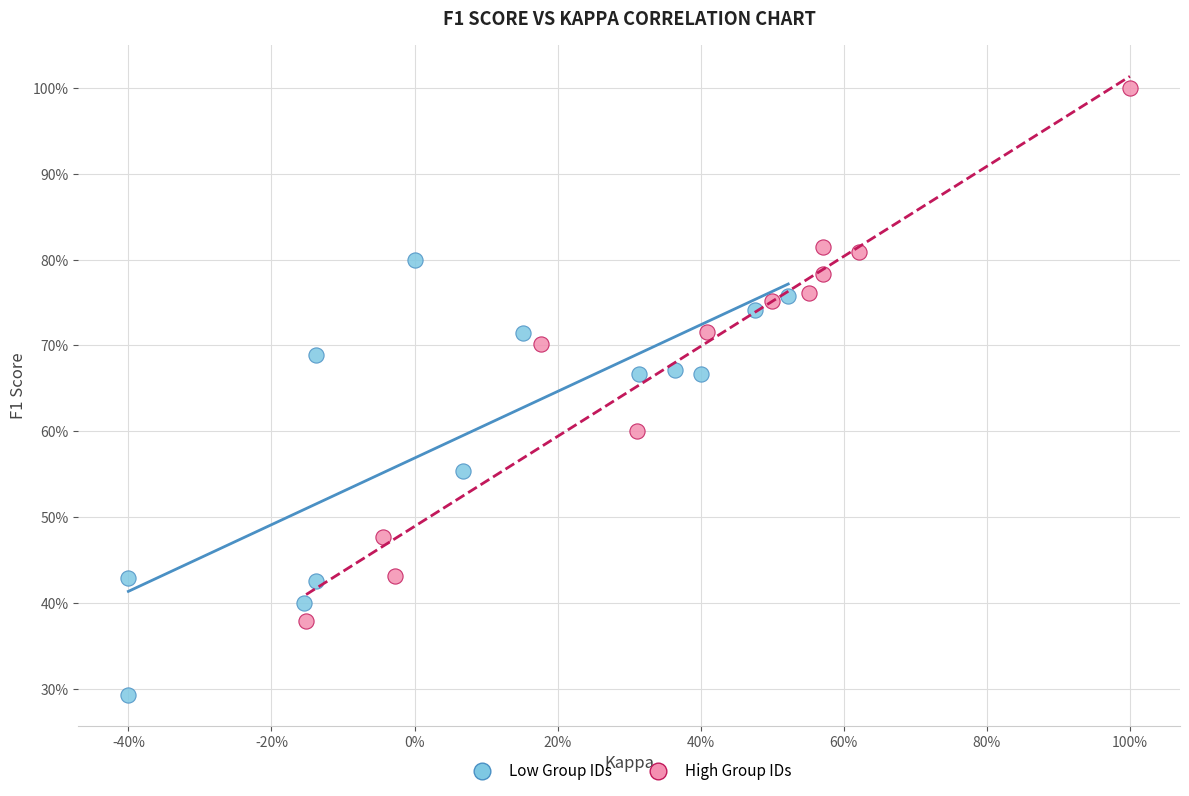

What are all the series names shown in the legend?

Low Group IDs, High Group IDs